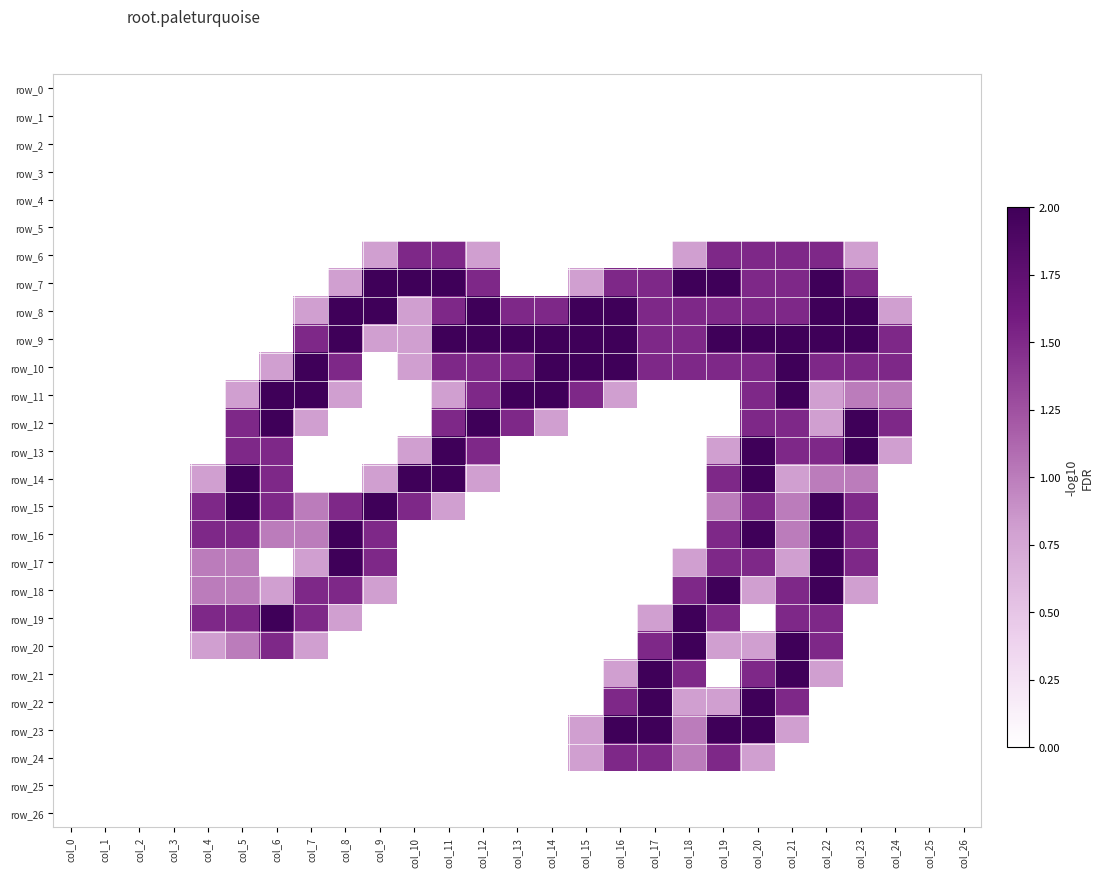

What is the difference between the maximum and minimum values in the row_13 series?

2.0